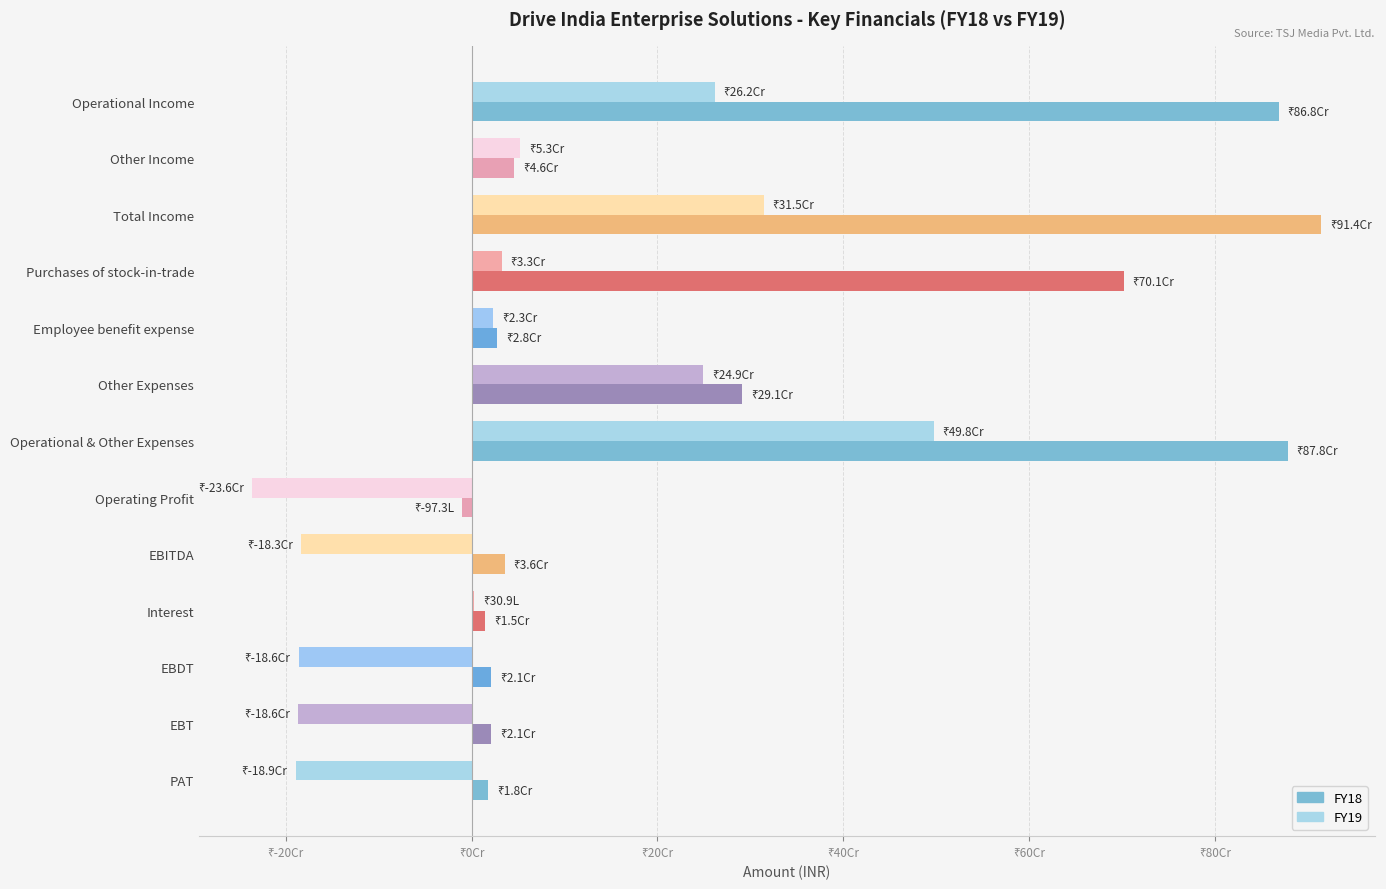

What are all the series names shown in the legend?

FY18, FY19